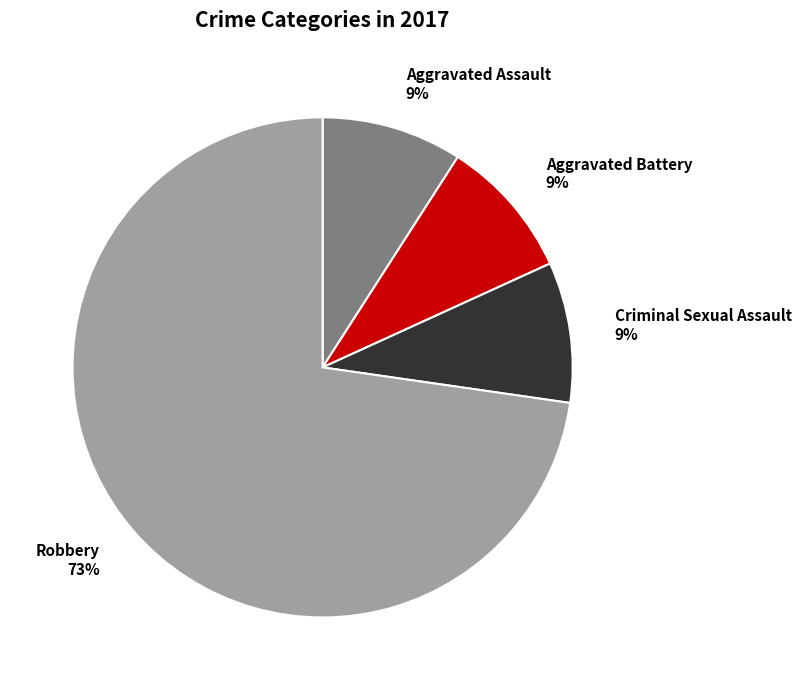

What percentage is the Aggravated Battery slice, to the nearest percent?

9%